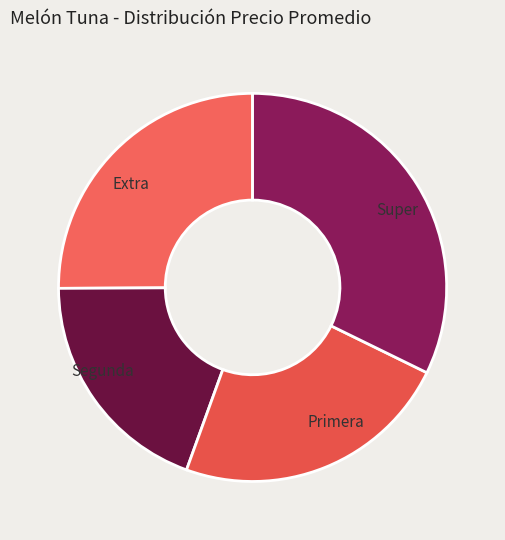

Between Primera and Segunda, which is larger?

Primera